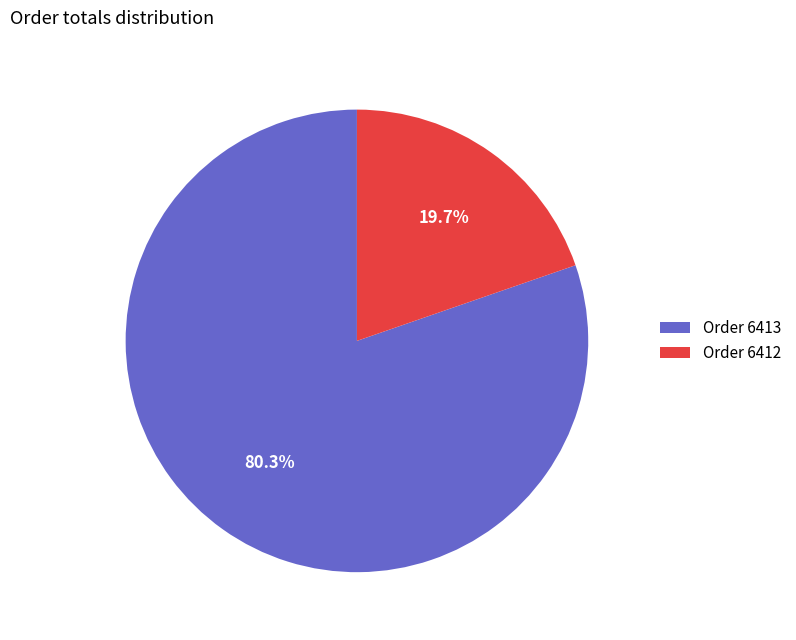

Does any single category account for the majority?

Yes